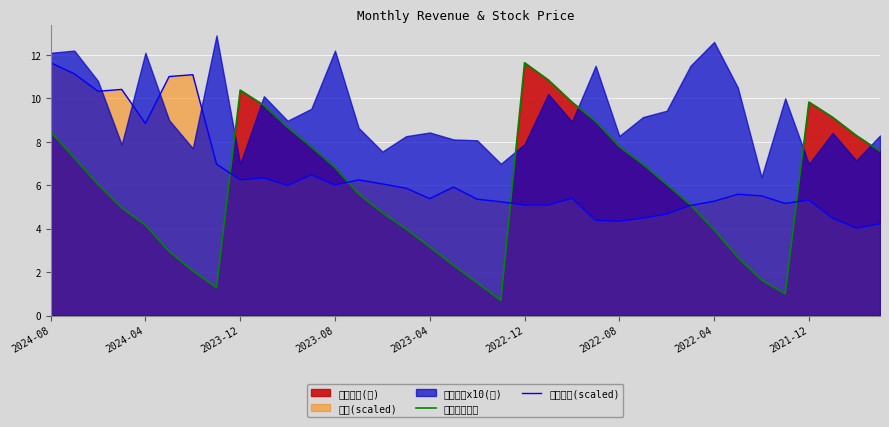

At how many categories does at least one series exceed 3?

36